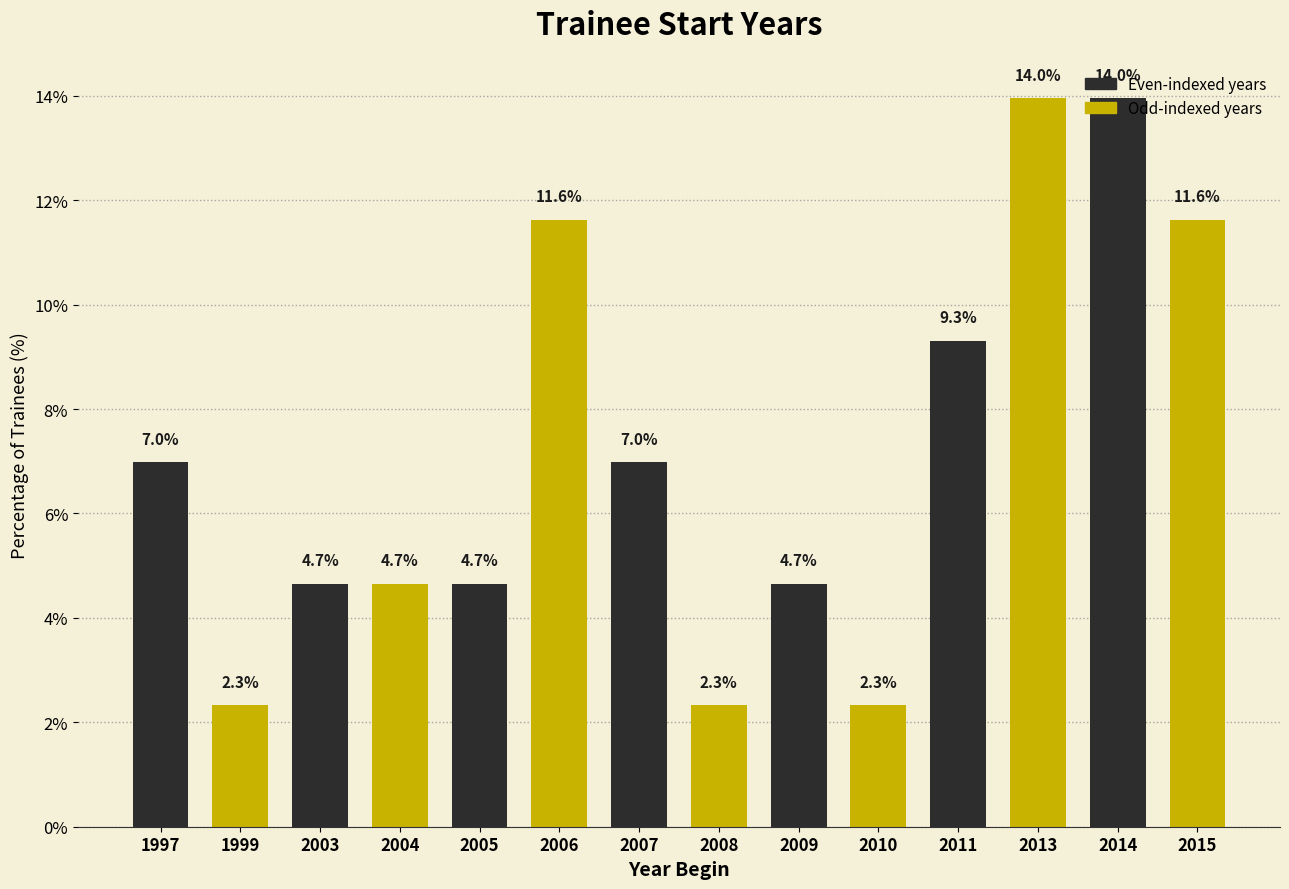

Read the value at 2014.

14.0